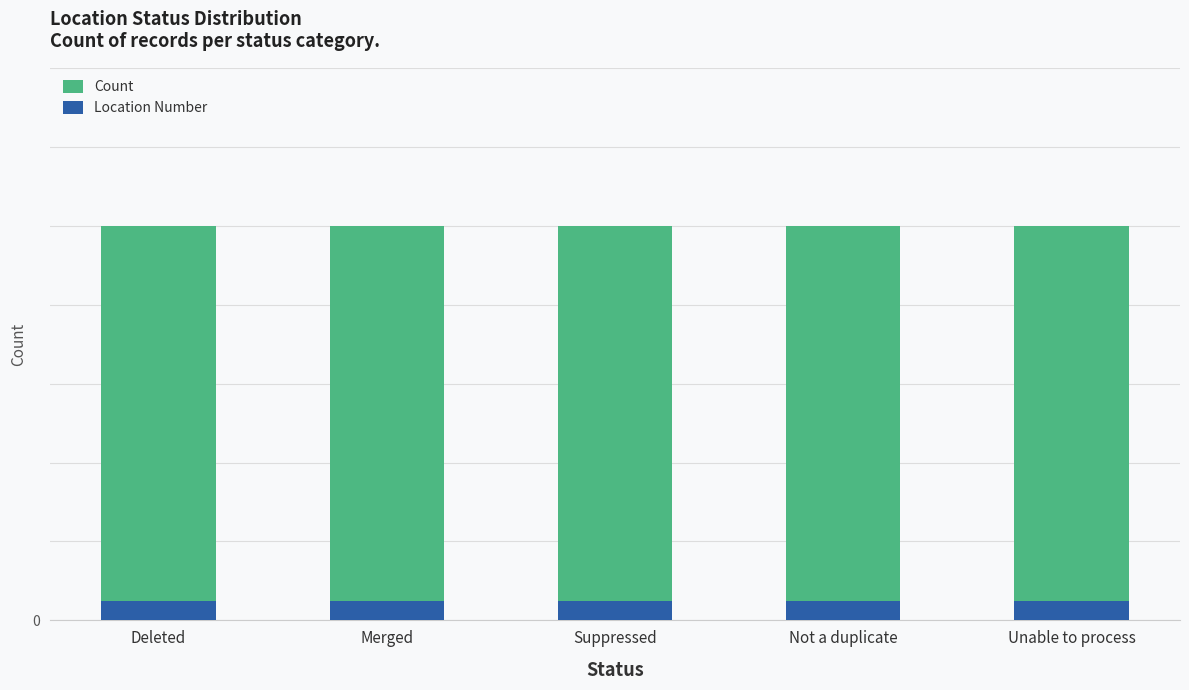

Is the value of Location Number at Merged greater than the value of Count at Deleted?

No